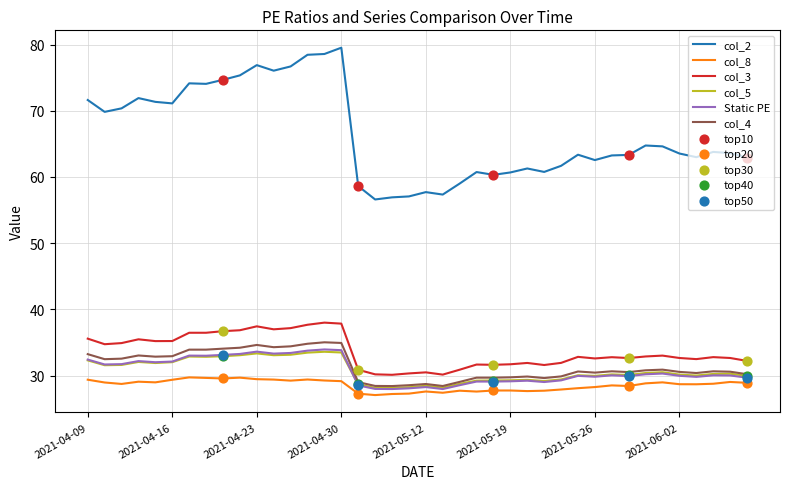

Which series has the largest total across all categories?

col_2